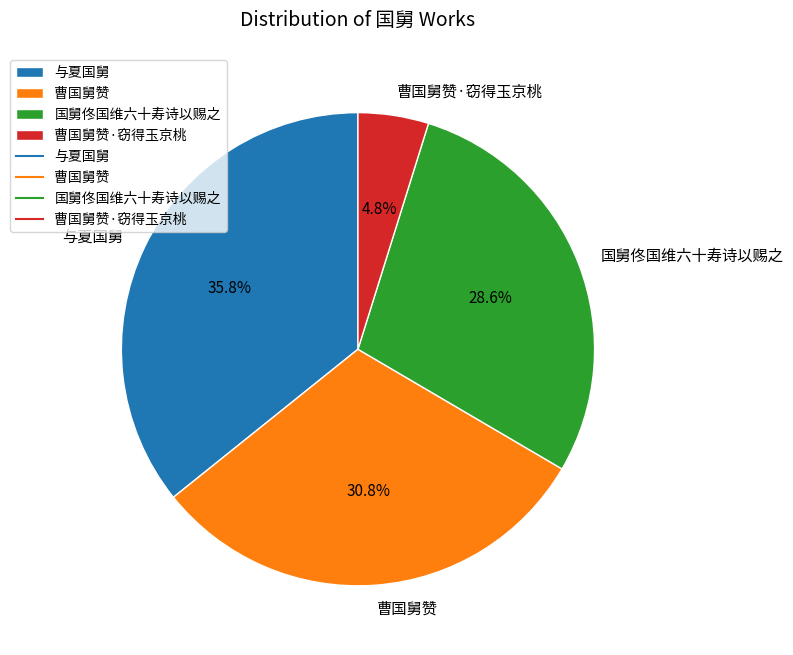

Does 曹国舅赞 represent more than half of the total?

No